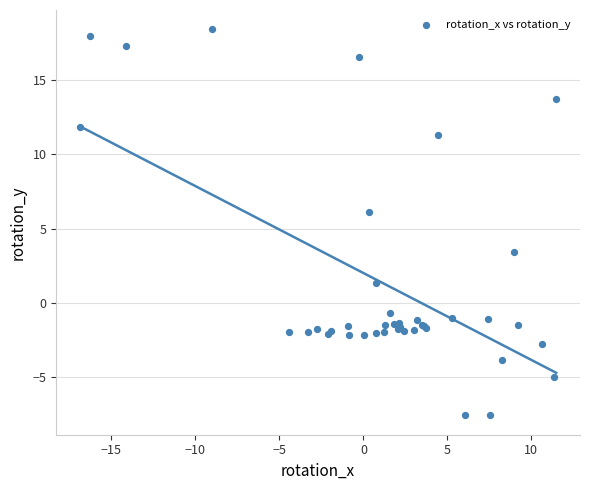

What Y value in the scatter plot is closest to 5?

6.1